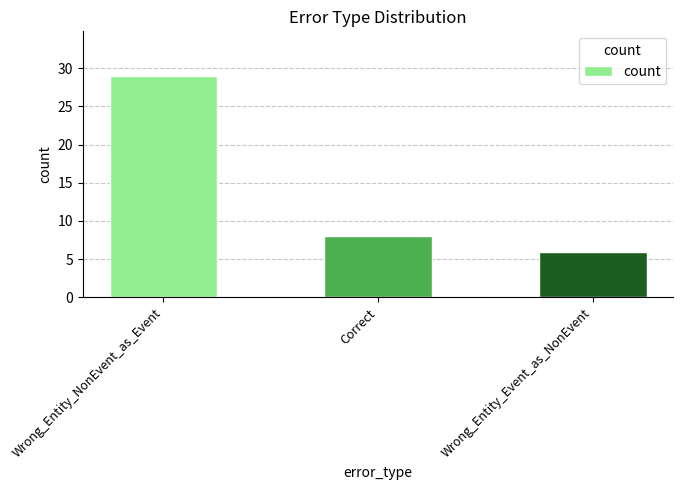

Rank the categories by value from highest to lowest.

Wrong_Entity_NonEvent_as_Event, Correct, Wrong_Entity_Event_as_NonEvent